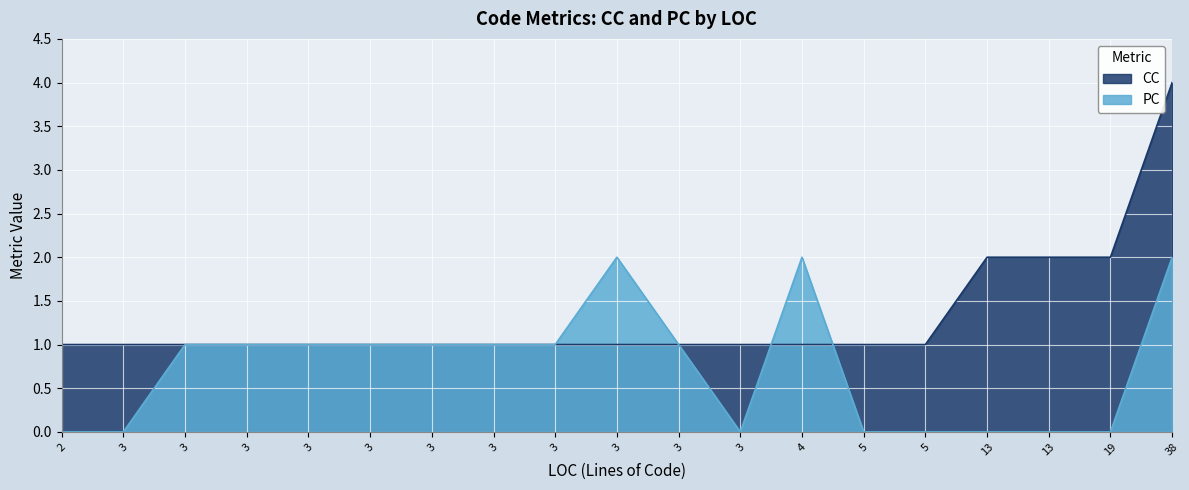

What is the sum of the PC values at 3 and 13?

1